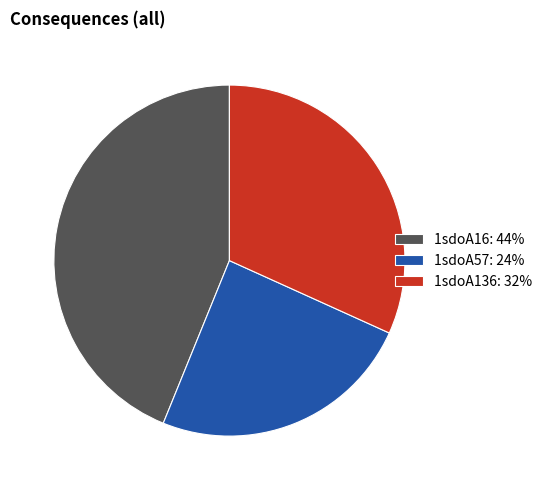

Combined, do 1sdoA16: 44% and 1sdoA136: 32% account for over 50%?

Yes